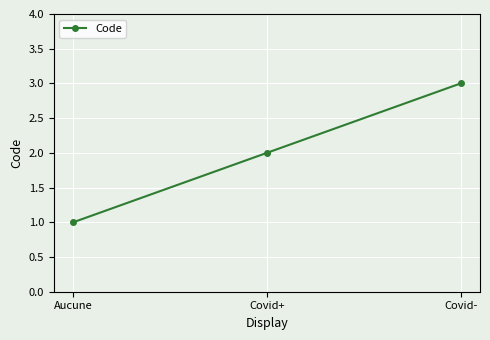

At which label is the value closest to 2?

Covid+